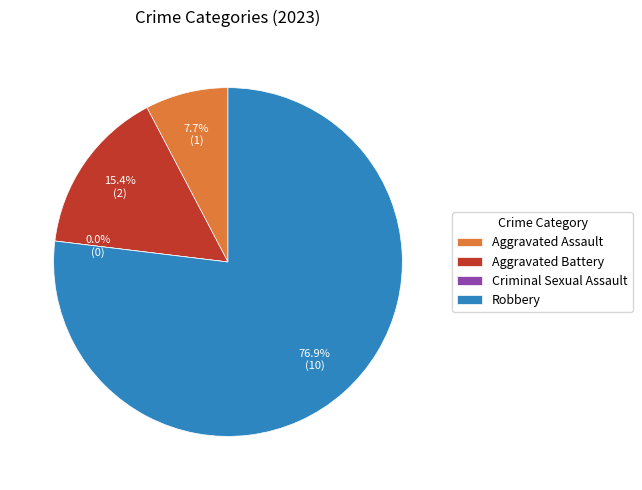

Is it true that Aggravated Battery is 7% of the pie?

False